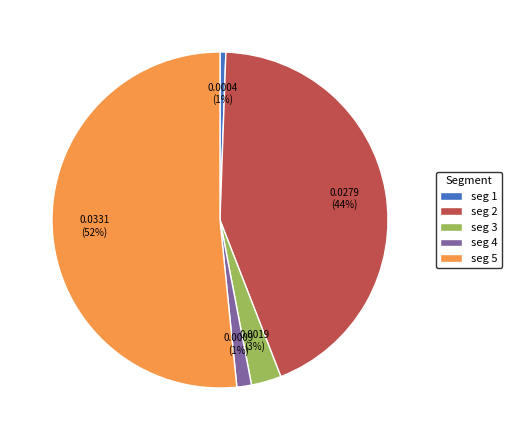

Which slice is the largest?

seg 5